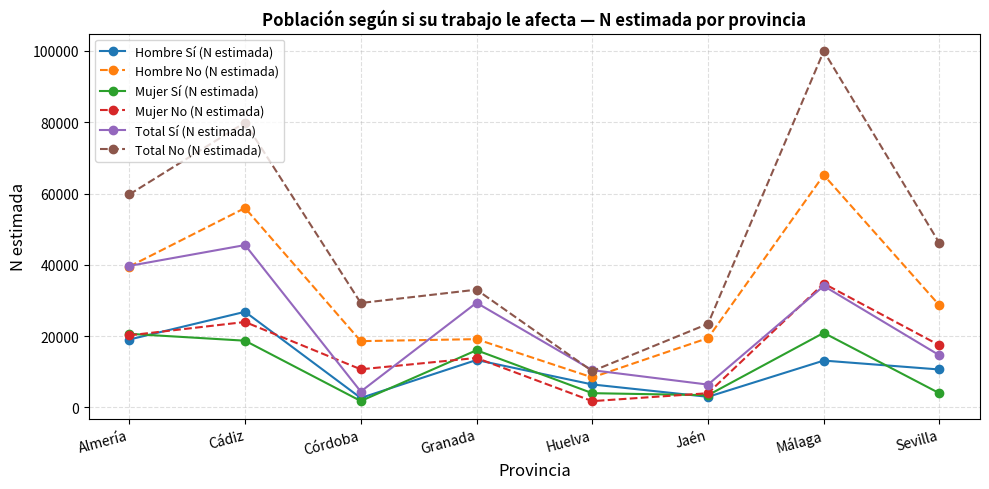

Which series changed the most between Huelva and Jaén?

Total No (N estimada)